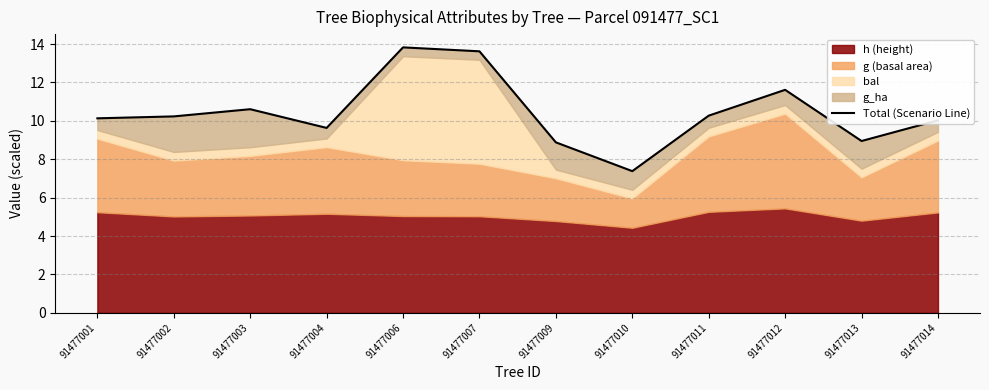

Rank the categories by value from highest to lowest.

91477006, 91477007, 91477012, 91477003, 91477011, 91477002, 91477001, 91477014, 91477004, 91477013, 91477009, 91477010